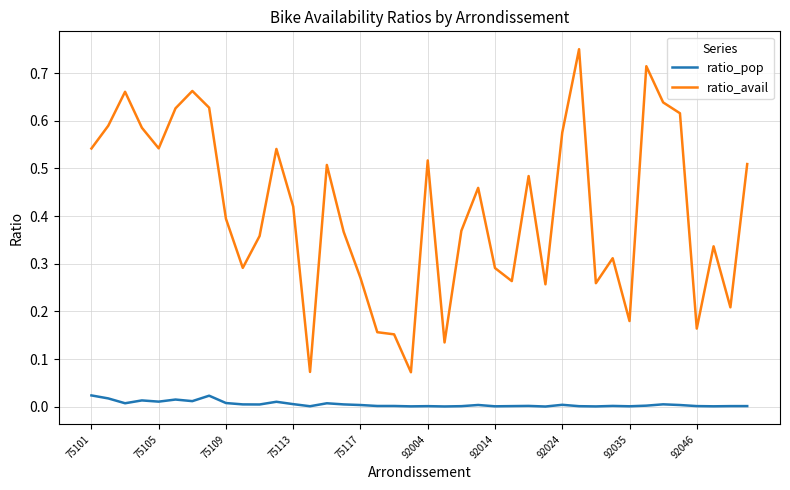

Which series has the largest total across all categories?

ratio_avail